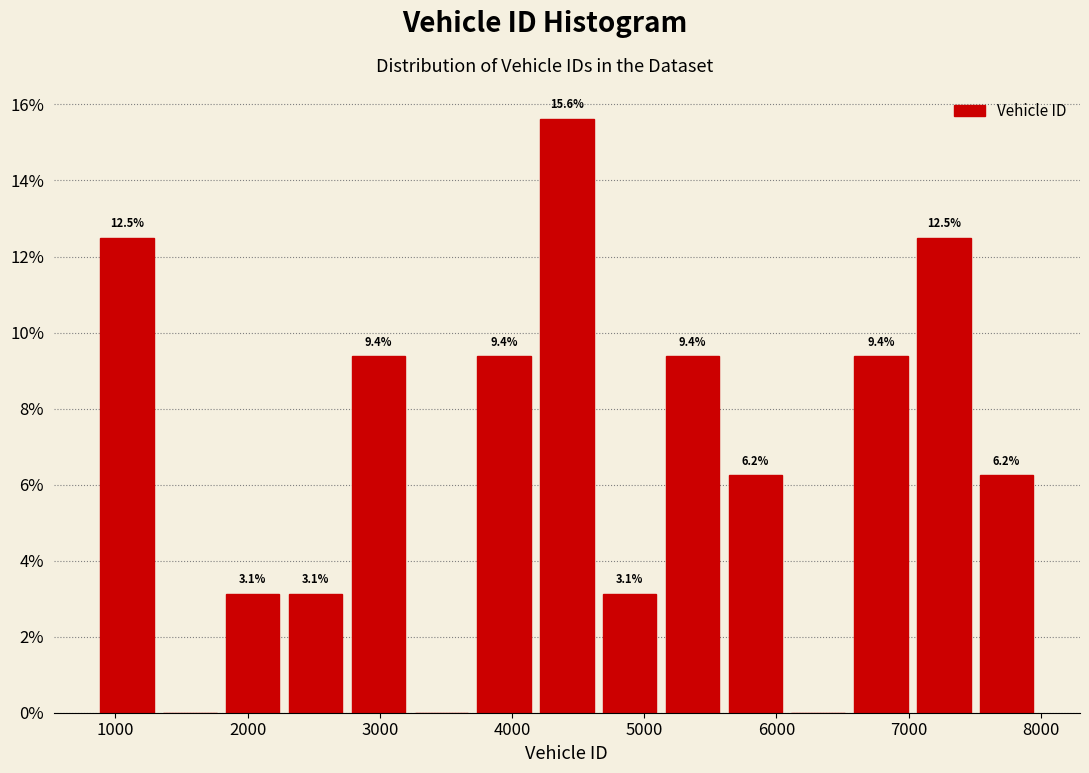

Over which range of the x-axis is the bar tallest?

4200 to 4700